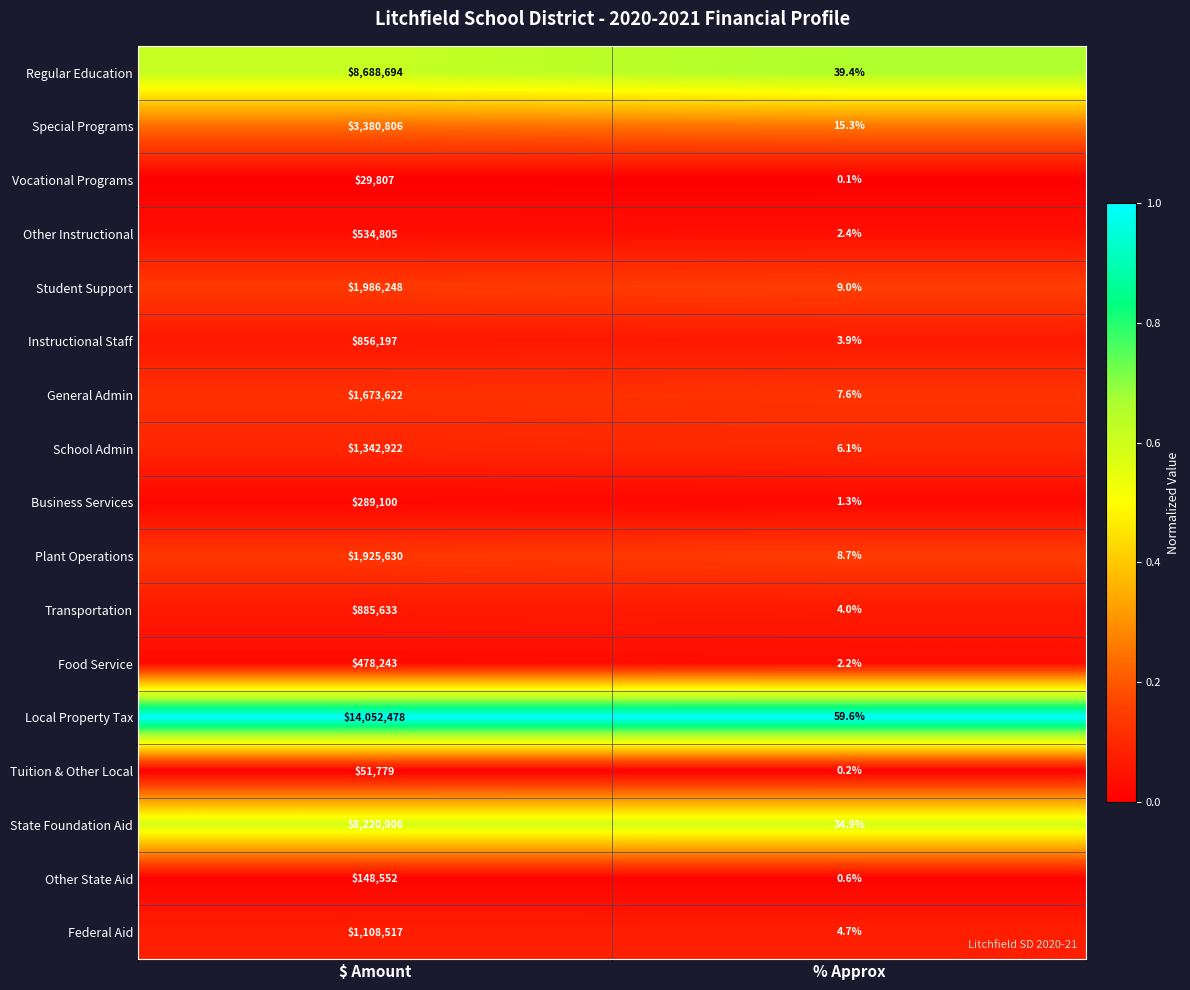

At which category is the sum across all series the highest?

$ Amount